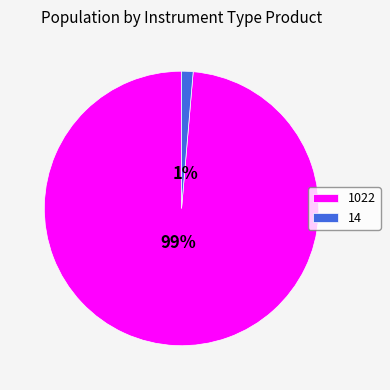

Is there a majority slice in this chart?

Yes